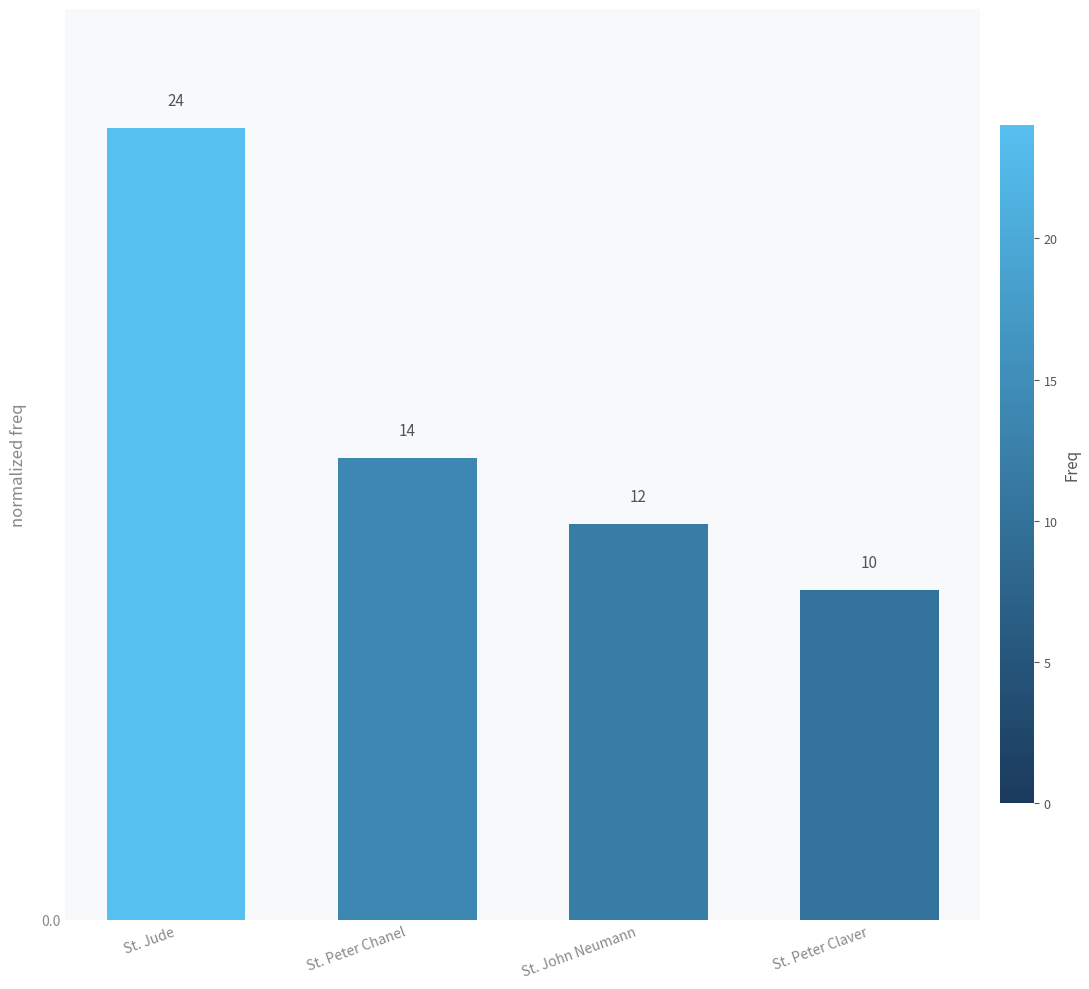

Which category has the highest value across all series?

St. Jude